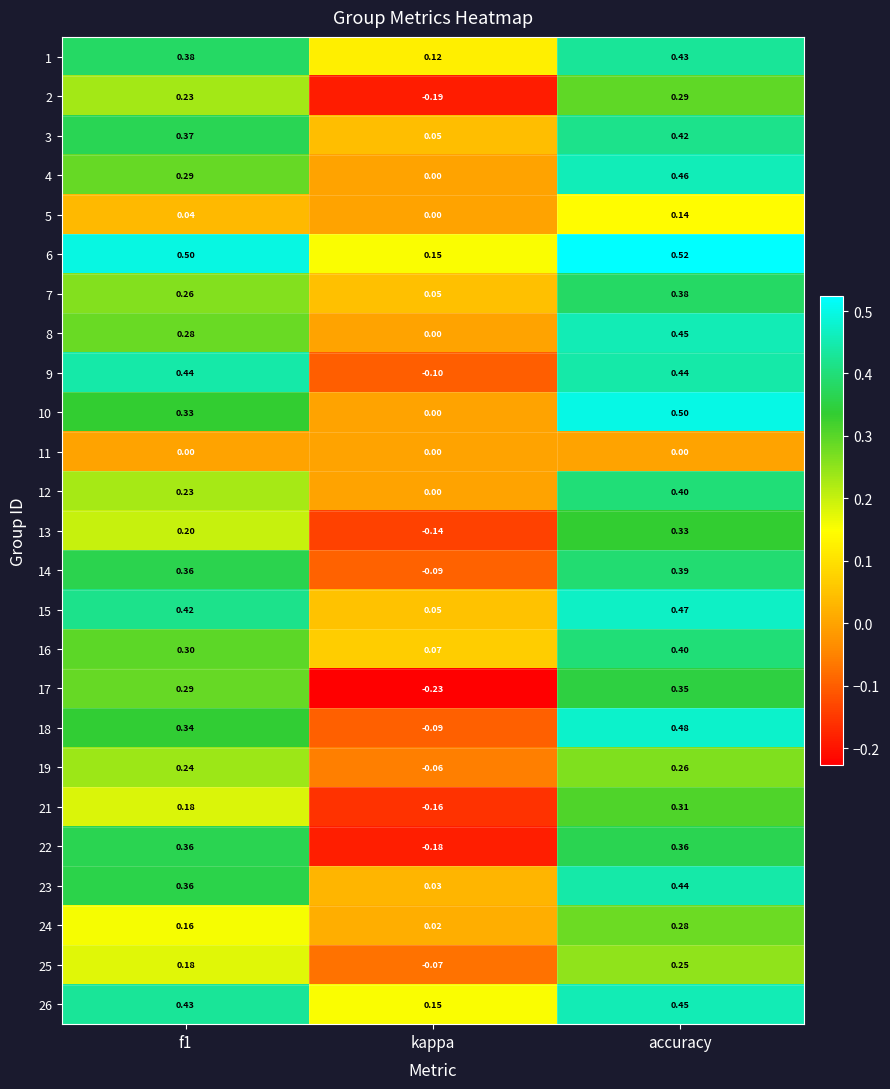

At which category is the sum across all series the highest?

accuracy